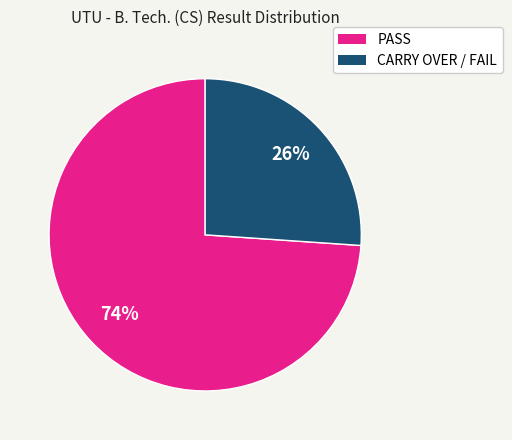

Do CARRY OVER / FAIL and PASS together represent more than half of the pie?

Yes